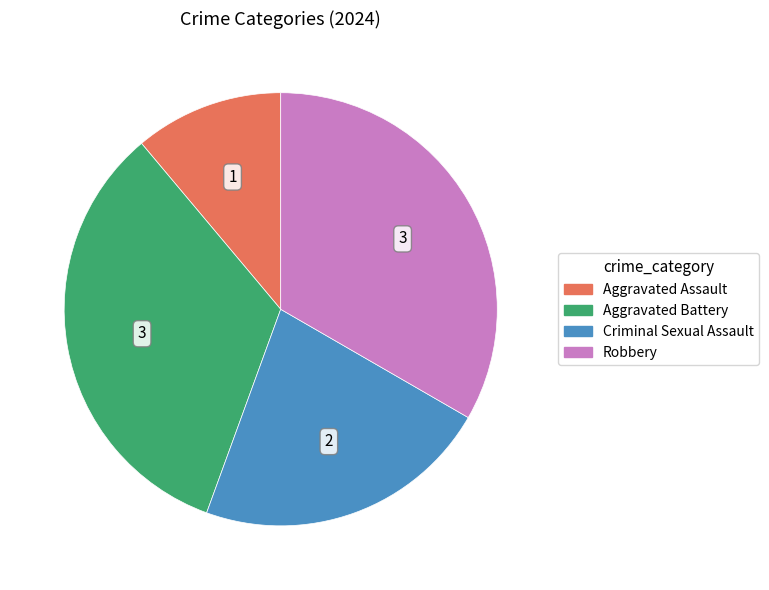

Is the sum of Aggravated Battery and Criminal Sexual Assault greater than half?

Yes